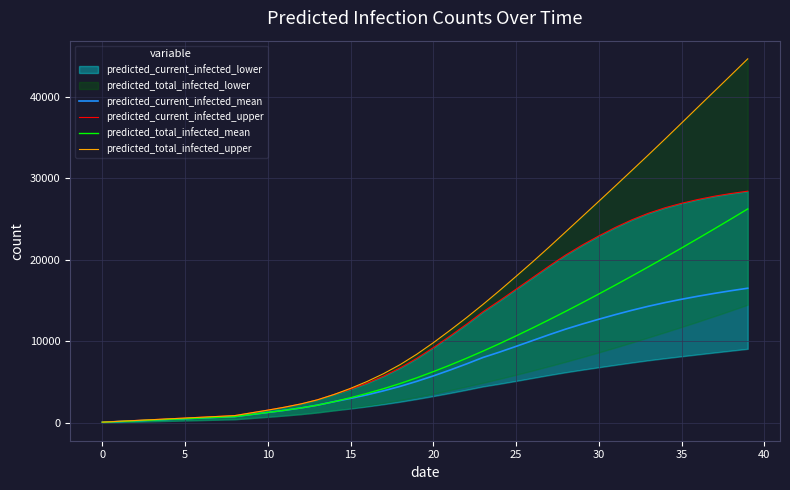

What is the sum of all predicted_current_infected_upper values?

466266